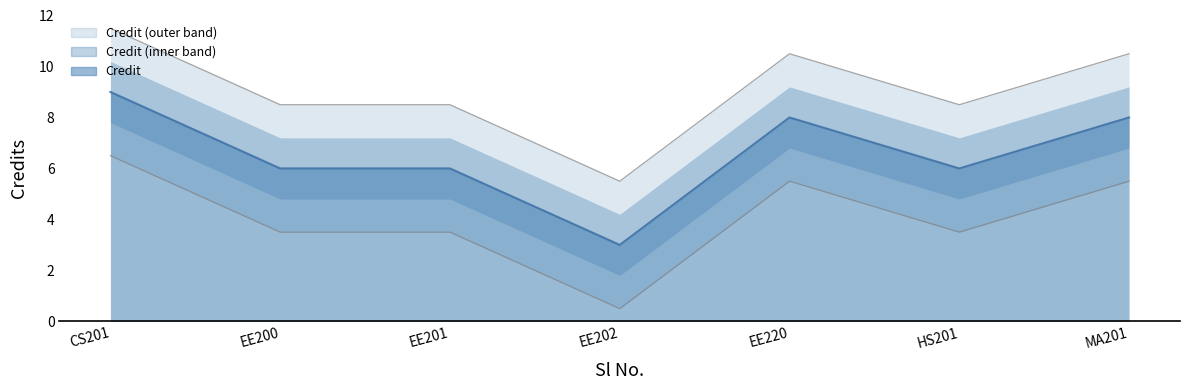

What is the label of the 1st point from the left?

CS201